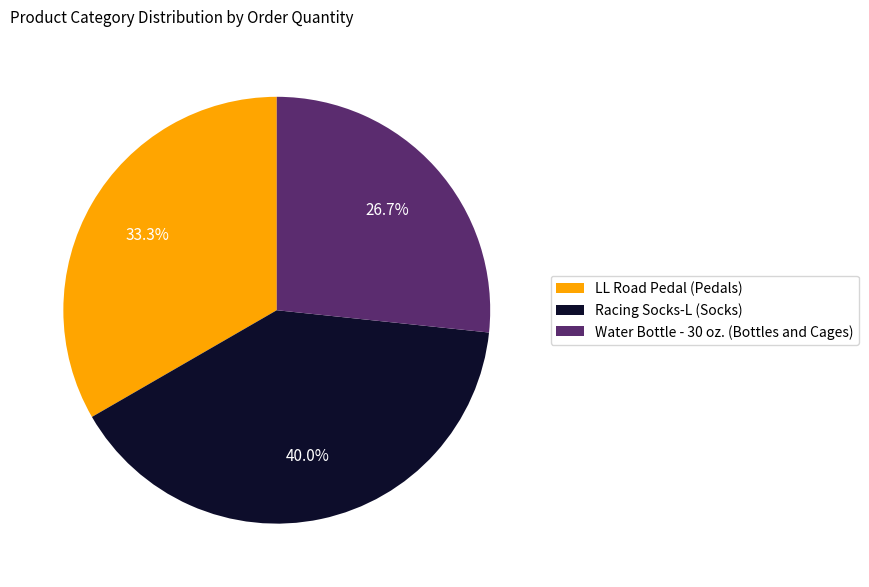

Which slice is the smallest?

Water Bottle - 30 oz. (Bottles and Cages)